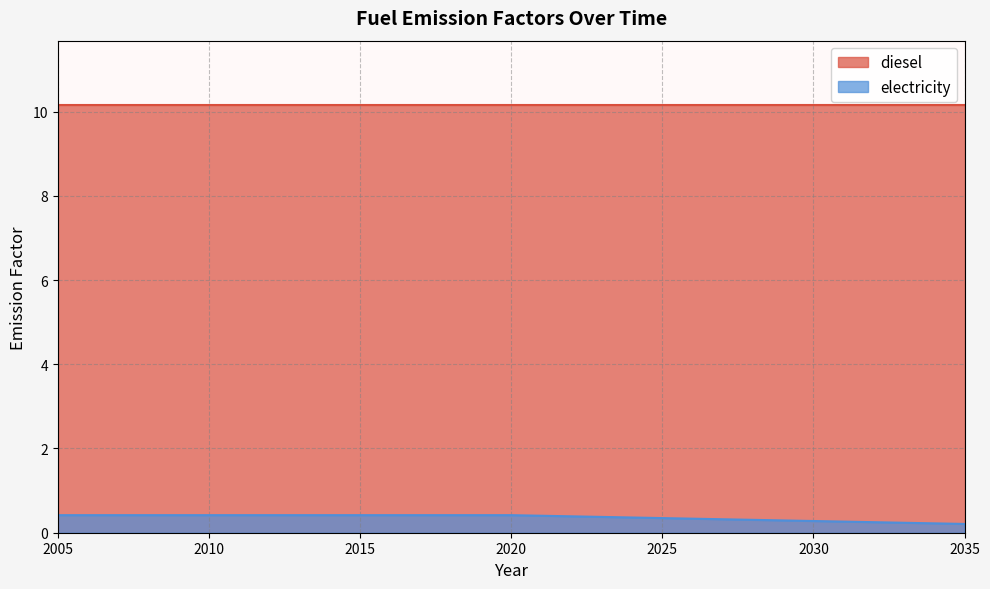

List the labels in order of value, largest first.

2005, 2006, 2007, 2008, 2009, 2010, 2011, 2012, 2013, 2014, 2015, 2016, 2017, 2018, 2019, 2020, 2021, 2022, 2023, 2024, 2025, 2026, 2027, 2028, 2029, 2030, 2031, 2032, 2033, 2034, 2035